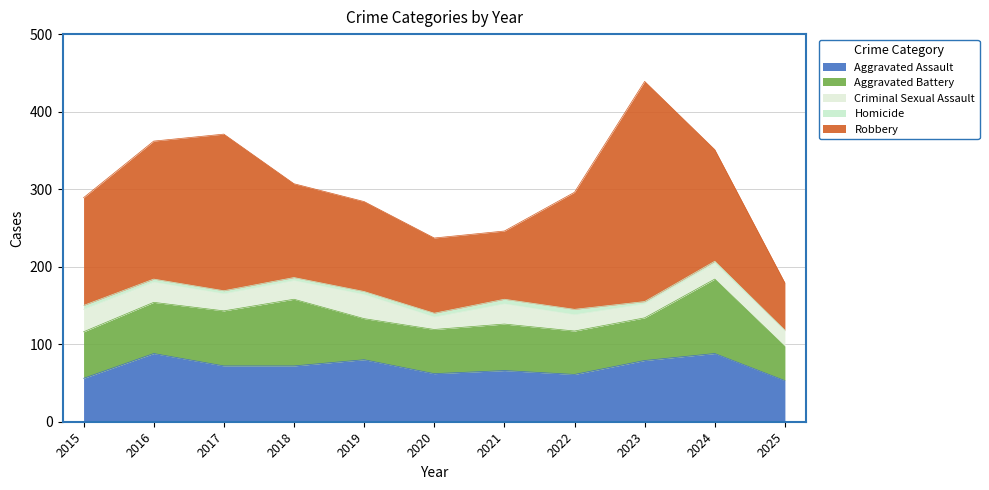

What are all the series names shown in the legend?

Aggravated Assault, Aggravated Battery, Criminal Sexual Assault, Homicide, Robbery